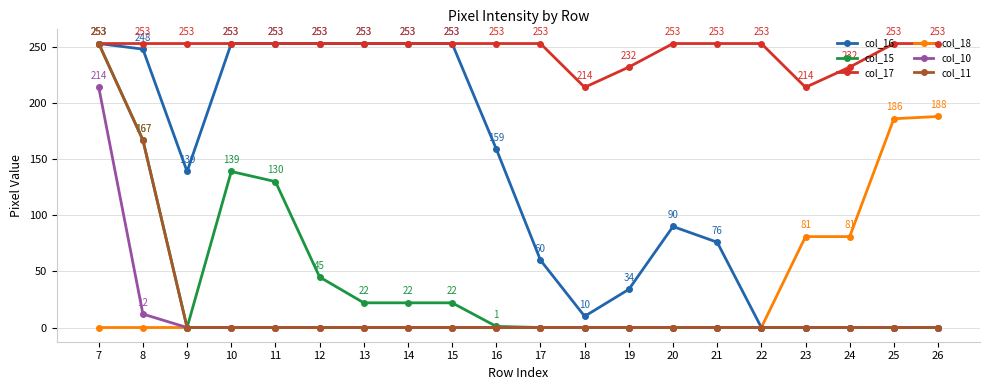

Between 19 and 23, which series saw the biggest shift?

col_18